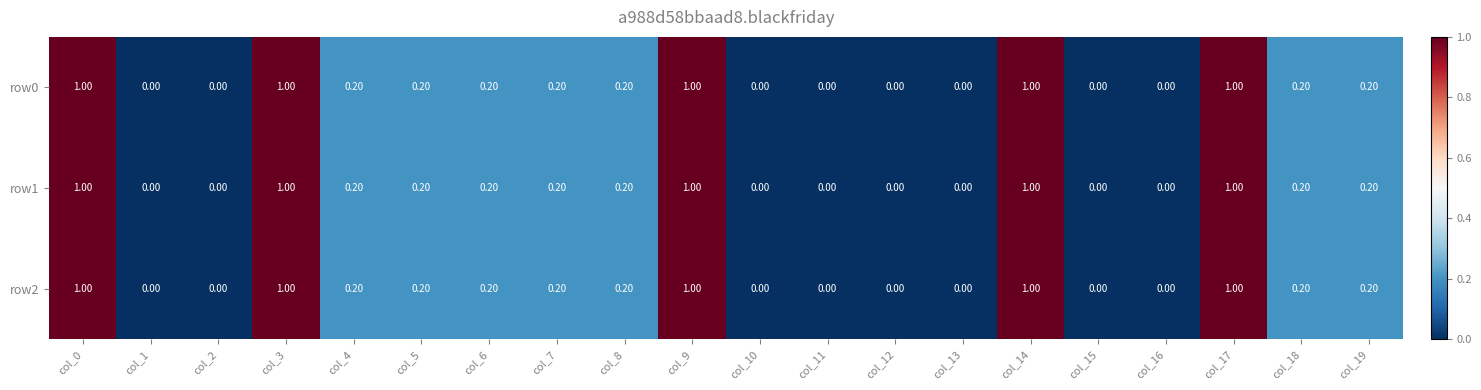

What is the difference between the row0 values at col_13 and col_3?

1.0